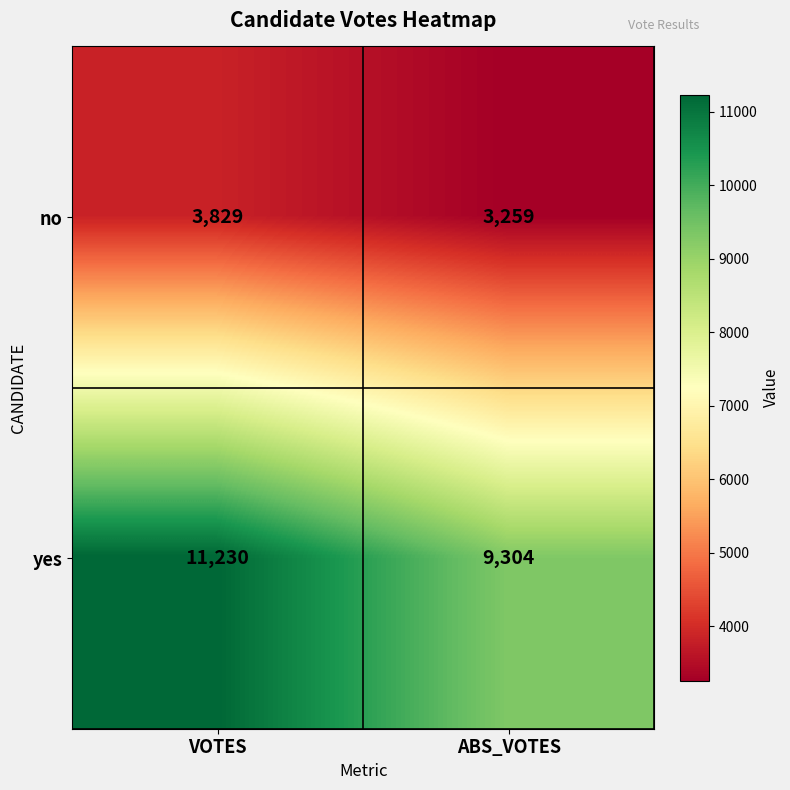

At how many categories does at least one series exceed 5148?

2